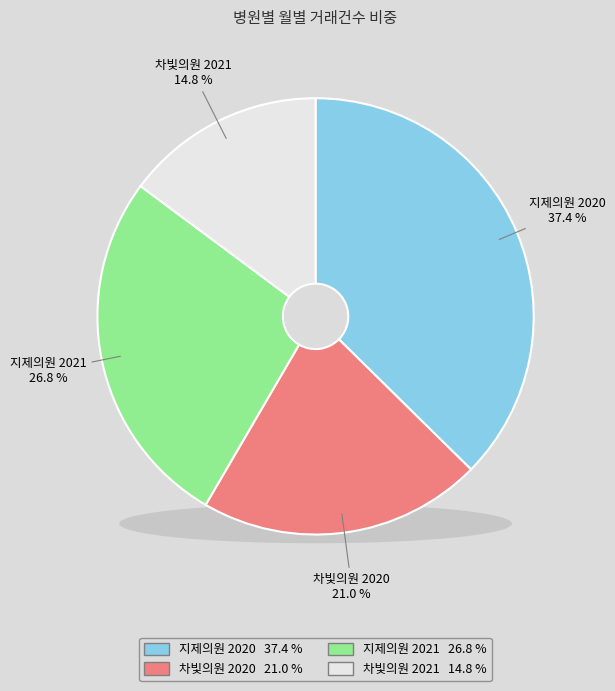

Is there any slice that represents more than half of the pie?

No